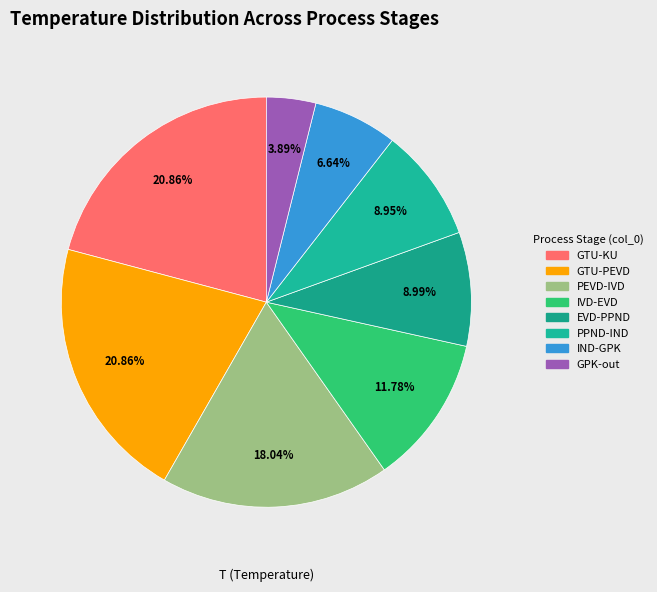

True or false: GTU-KU accounts for 11% of the total.

False